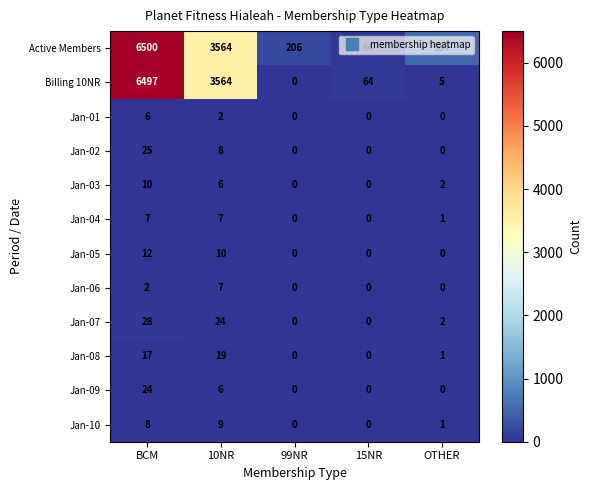

Is it true that Jan-09 equals 13 at 99NR?

False